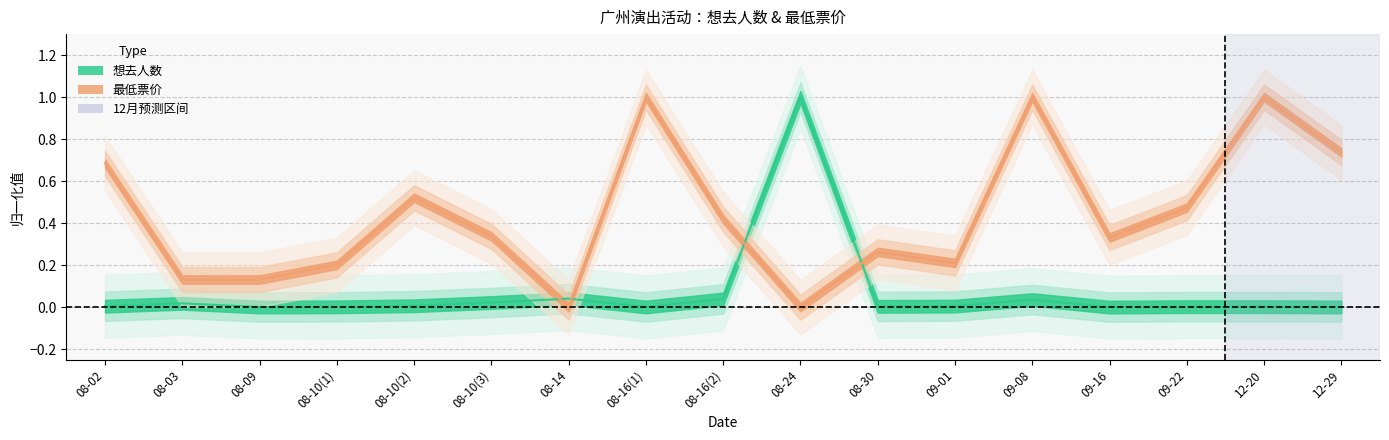

The value of 最低票价 at 08-14 is 0.0. True or false?

True